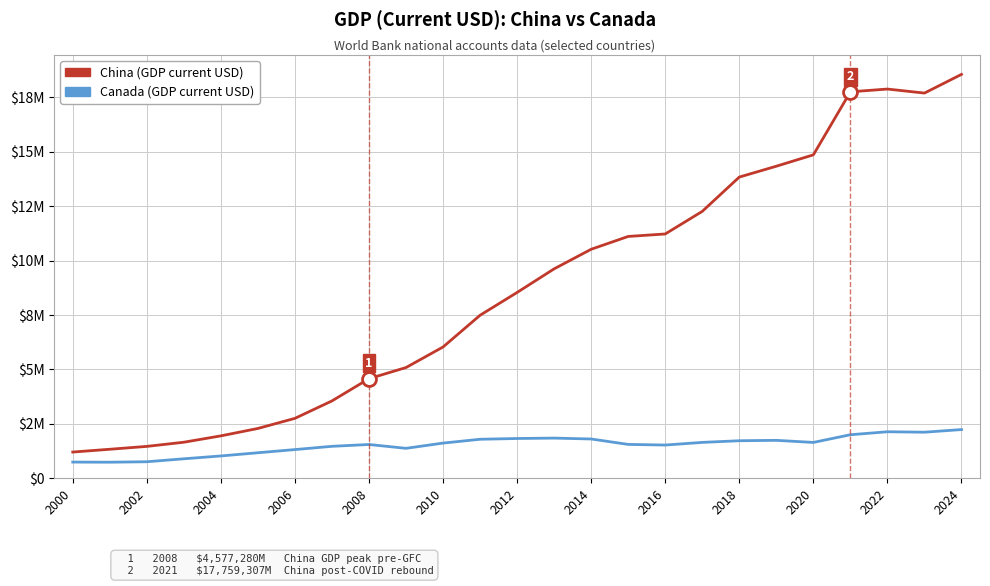

At which label does China (GDP current USD) reach its peak?

2024